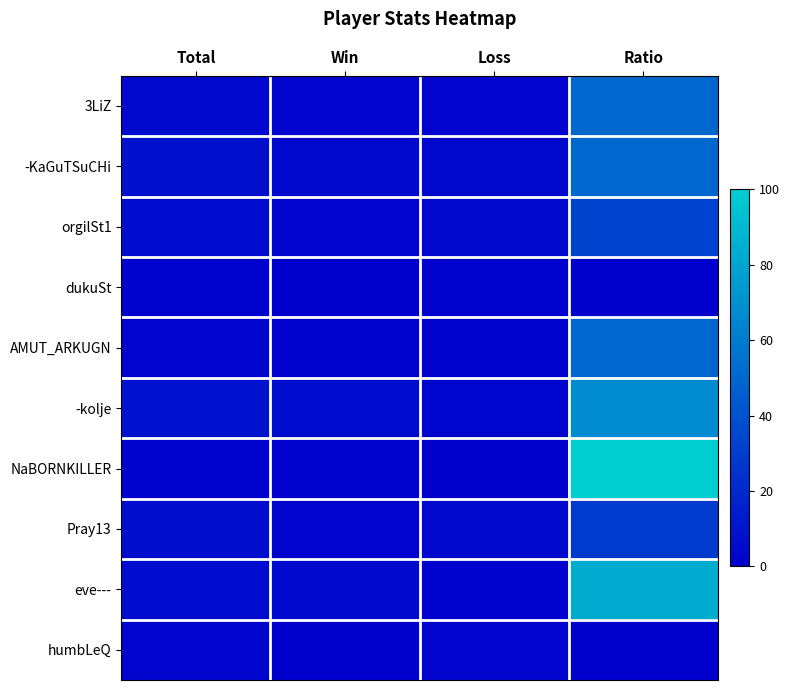

Between Total and Loss, which series saw the biggest shift?

-kolje